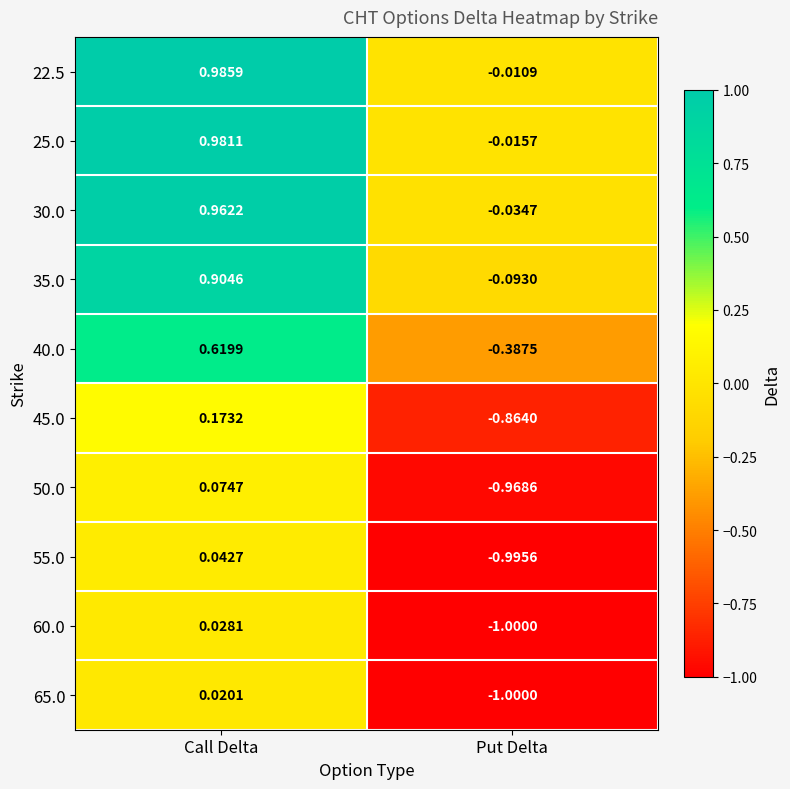

At which category does the chart reach its minimum across all series?

Put Delta